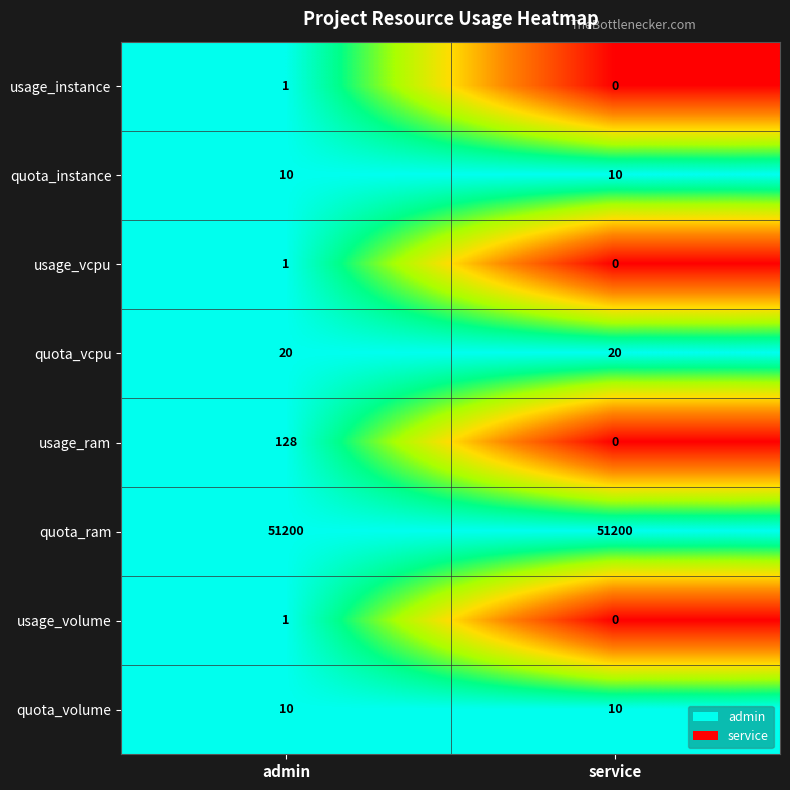

What is the sum of all quota_instance values?

20